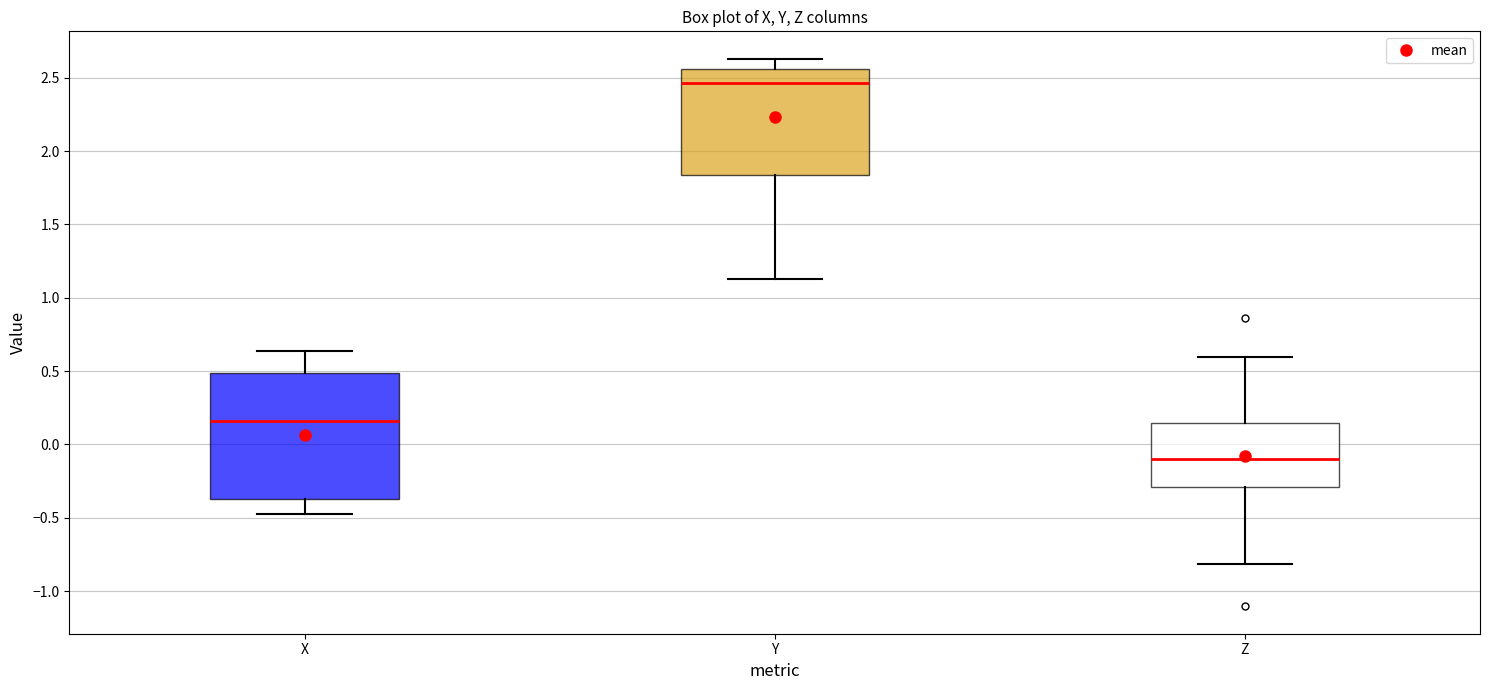

Reading left to right, read every box against the y-axis: the position of its median line, the range the box covers, and the ends of its whiskers. The values are not printed on the chart, so give them approximately, as read against the axis.

X: median 0.15, box -0.35 to 0.50, whiskers -0.45 to 0.65
Y: median 2.45, box 1.85 to 2.55, whiskers 1.15 to 2.65
Z: median -0.10, box -0.30 to 0.15, whiskers -0.80 to 0.60